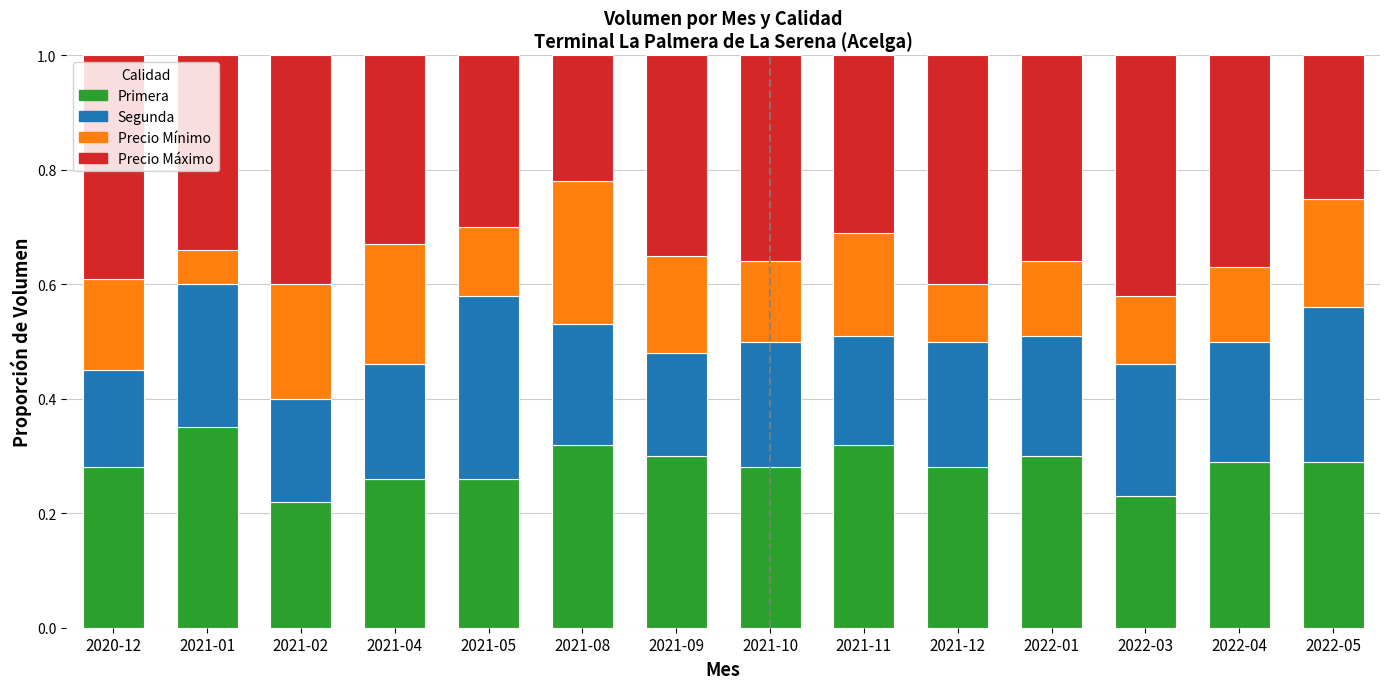

The Primera series shows 0.1 at 2022-01. True or false?

False